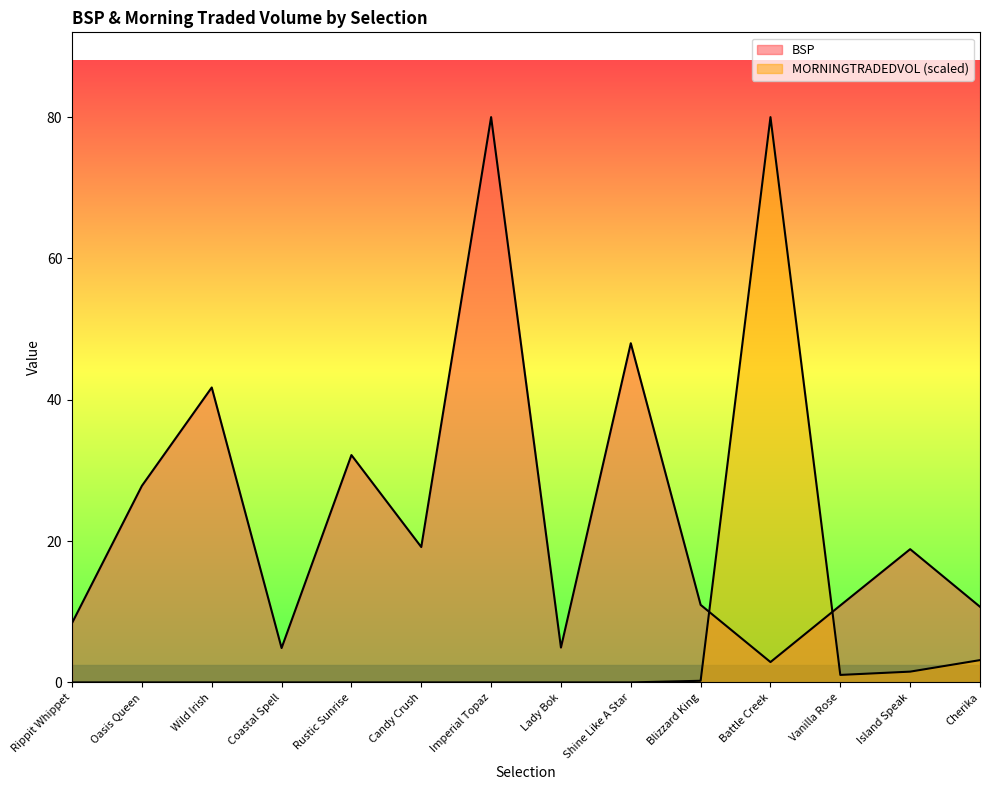

What is the label of the 6th point from the left?

Candy Crush